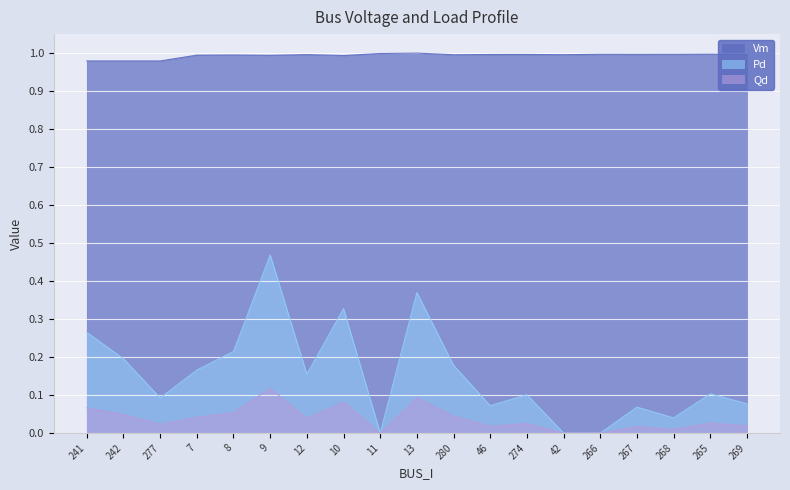

How many lines are shown in the chart?

3